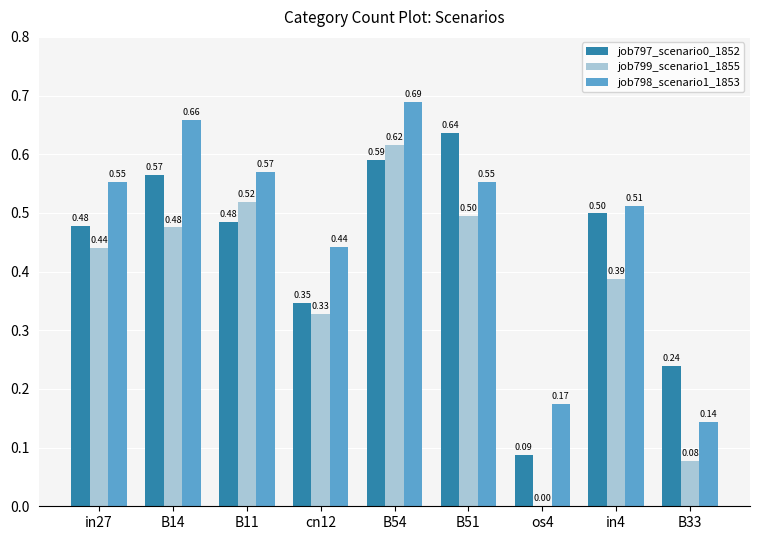

What is the sum of all job798_scenario1_1853 values?

4.3